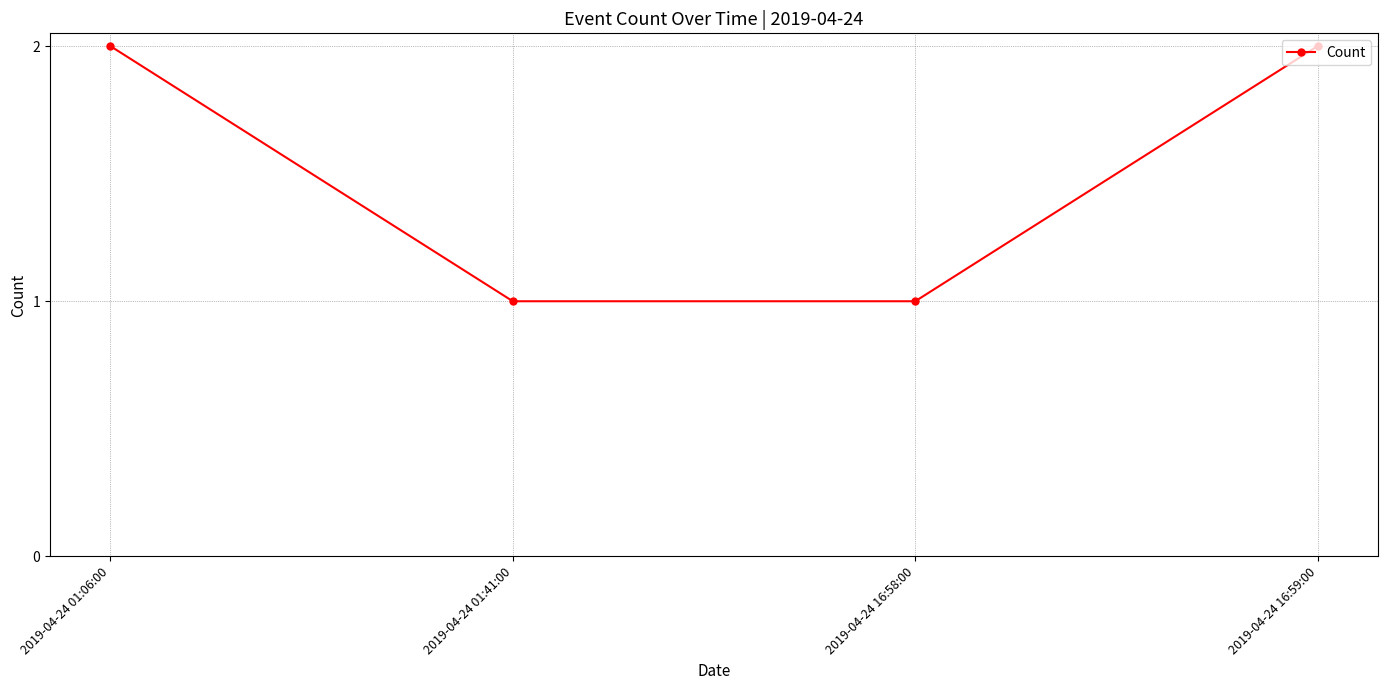

What is the change in value from 2019-04-24 01:06:00 to 2019-04-24 01:41:00?

-1